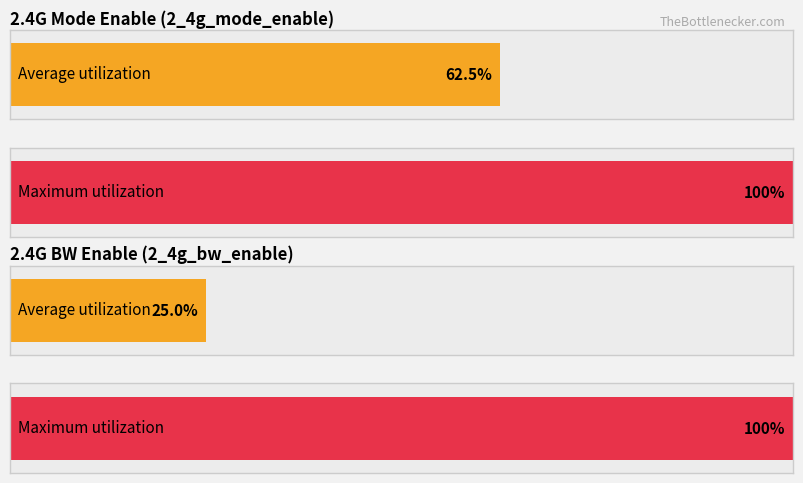

What is the greatest value displayed?

1